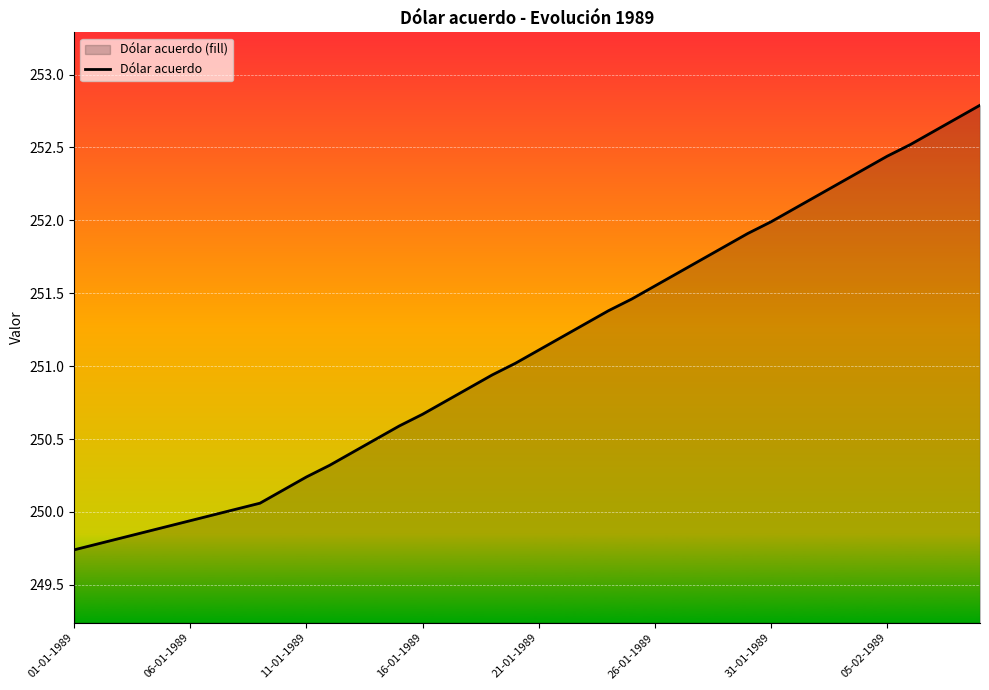

What is the smallest value displayed?

249.7